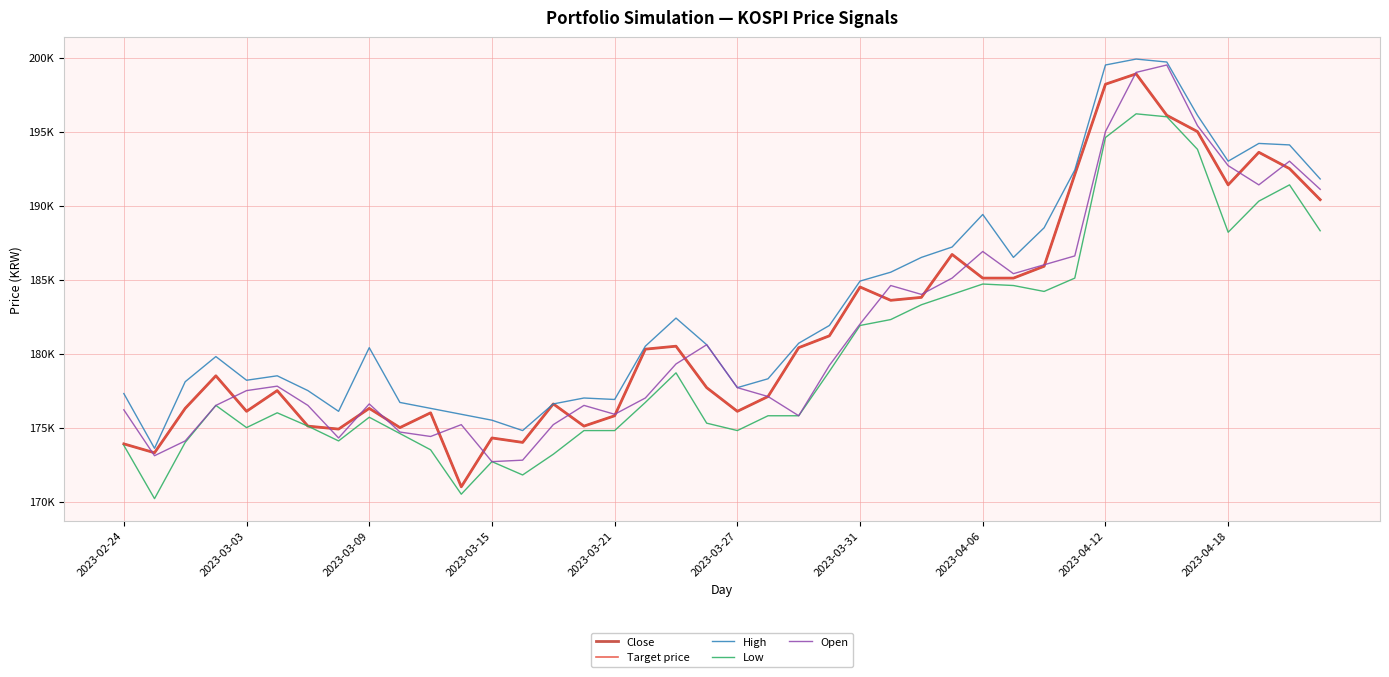

Does the chart display data point markers on the line(s)?

No